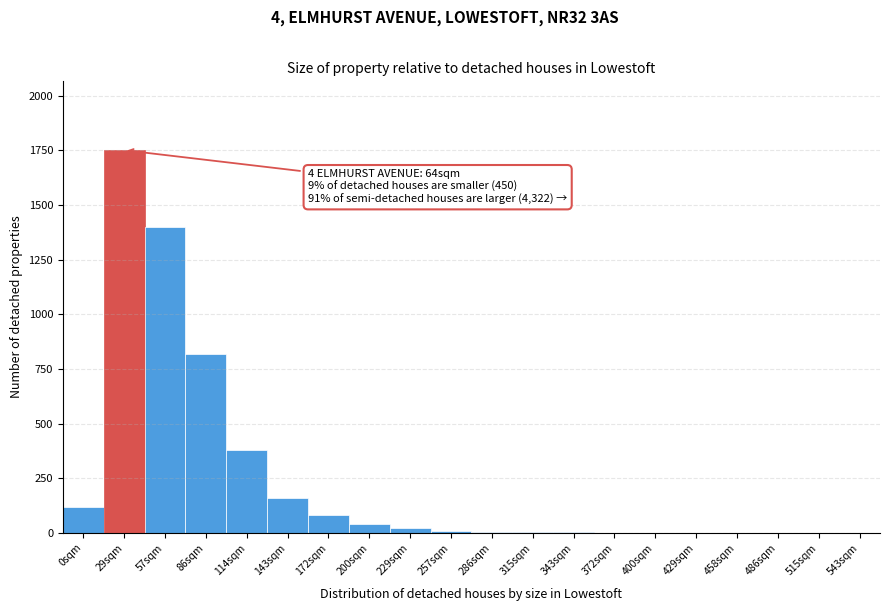

Is it true that the value at 143sqm is 94?

False